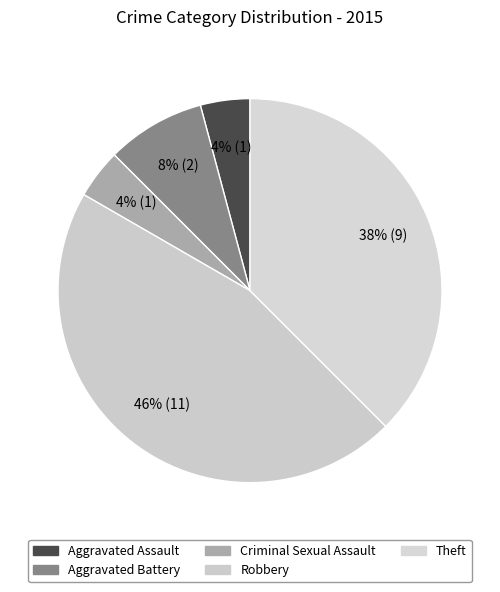

How many slices are in this pie chart?

5